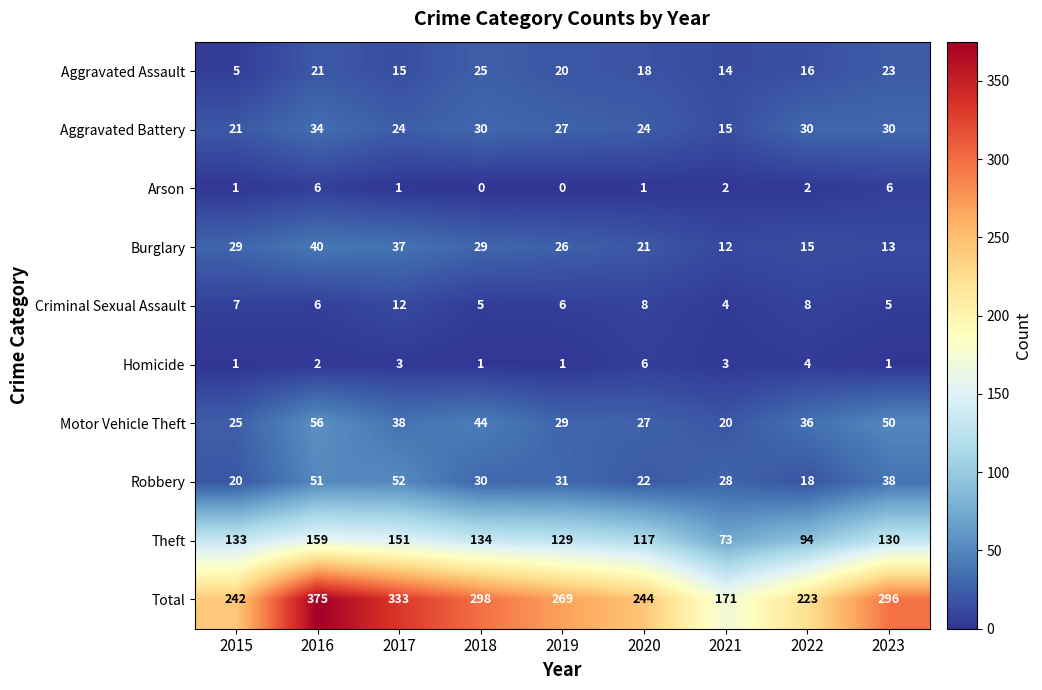

At 2021, list the series in order from largest to smallest.

Total, Theft, Robbery, Motor Vehicle Theft, Aggravated Battery, Aggravated Assault, Burglary, Criminal Sexual Assault, Homicide, Arson